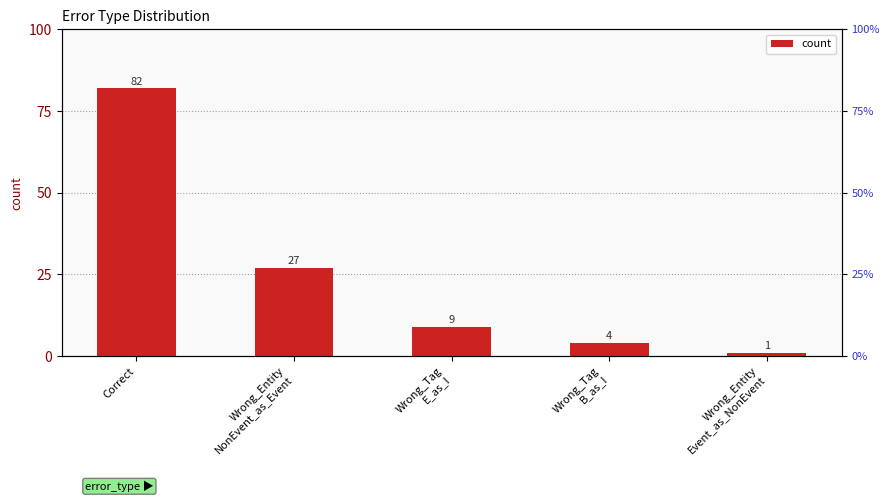

What is the maximum value shown in the chart?

82